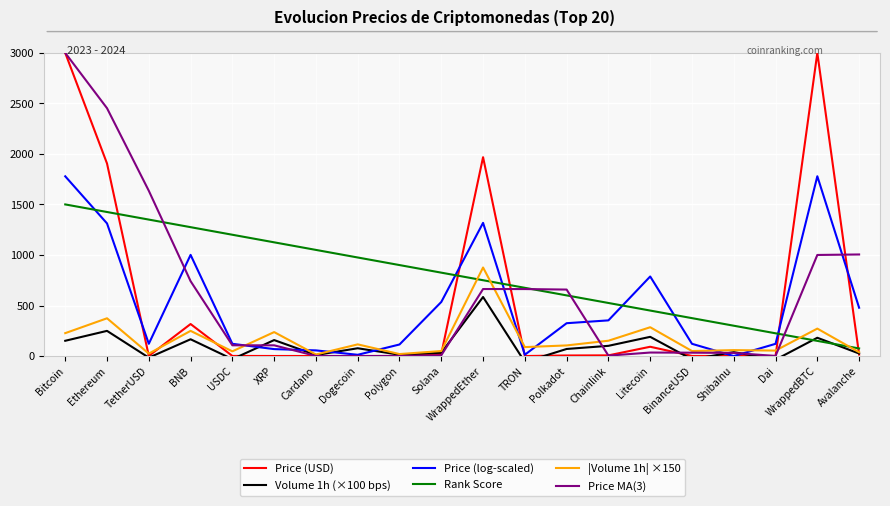

What is the approximate value of Price (USD) at Polygon?

0.9